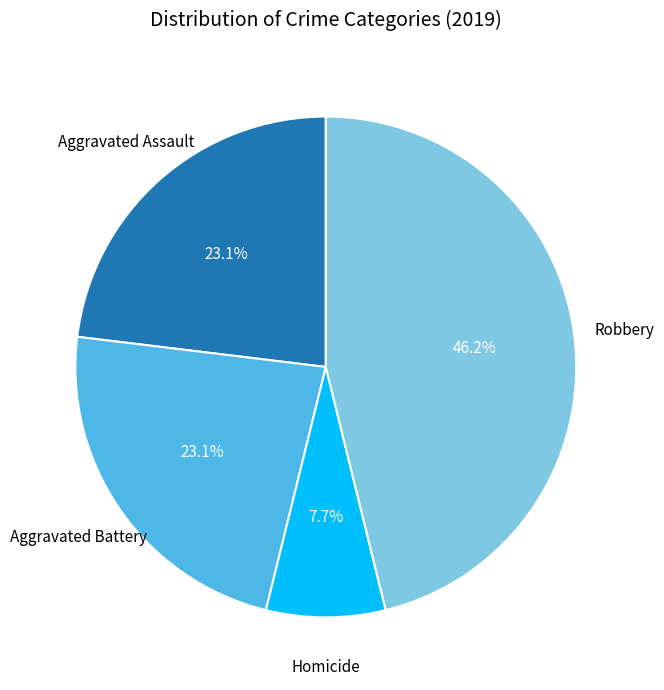

Is there any slice that represents more than half of the pie?

No